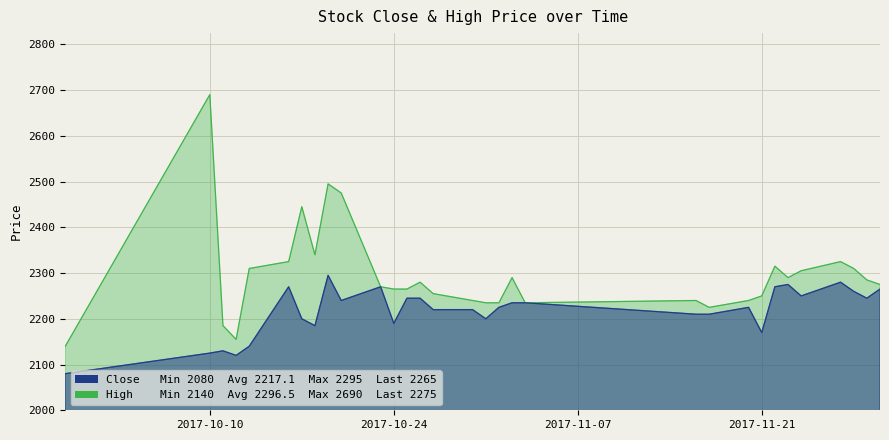

Rank the series by their maximum value, from lowest to highest.

Close, High